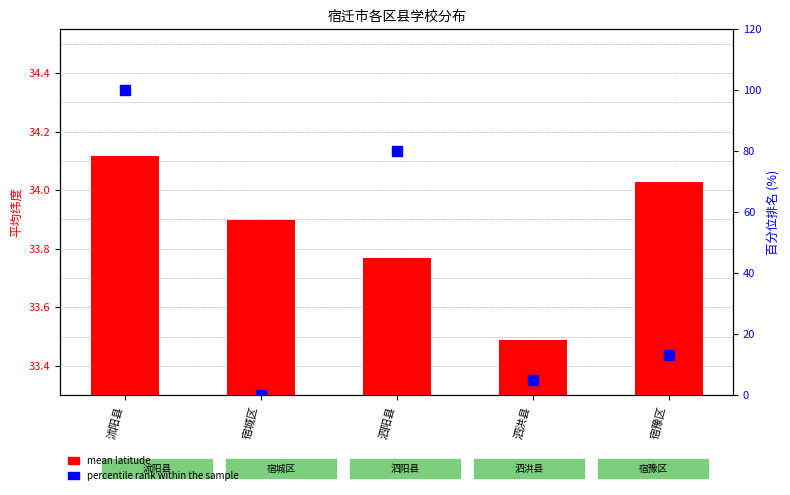

Which series has the largest total across all categories?

percentile rank within the sample